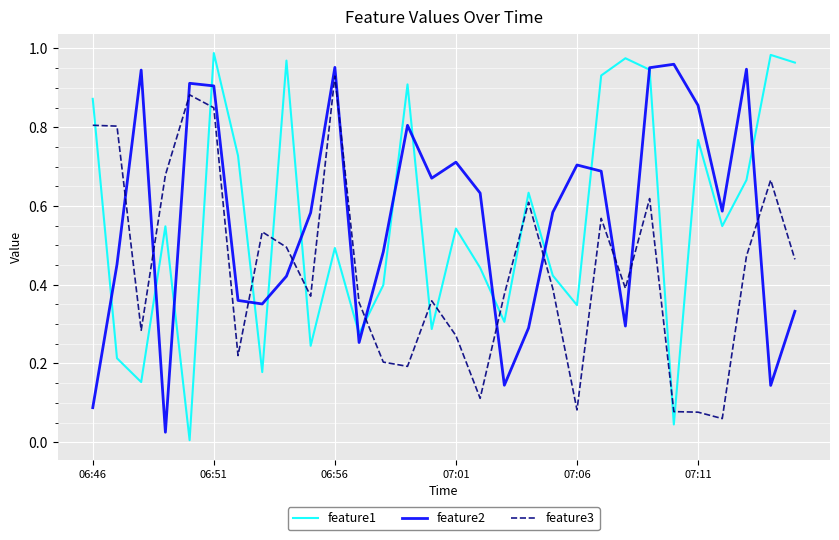

Which series has the widest spread of values?

feature1